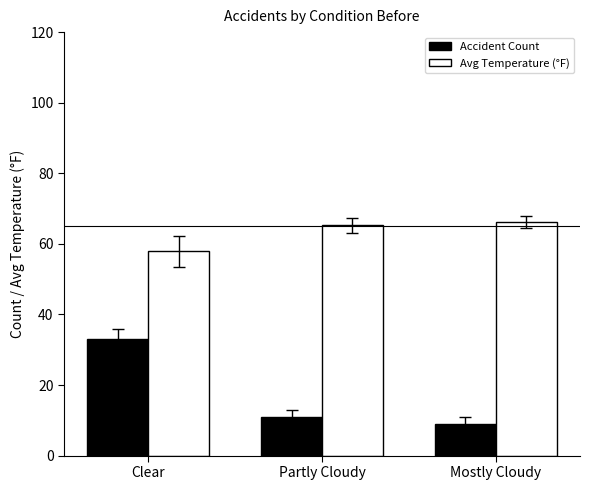

What is the label of the 2nd bar from the right?

Partly Cloudy